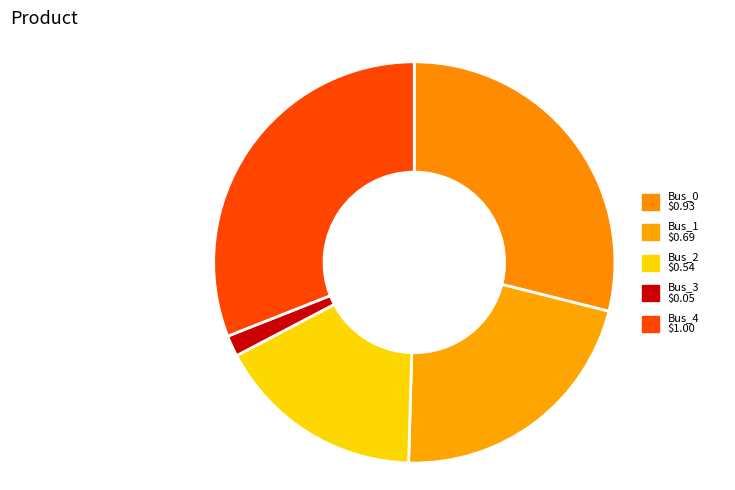

Is it true that Bus_4 is 31% of the pie?

True